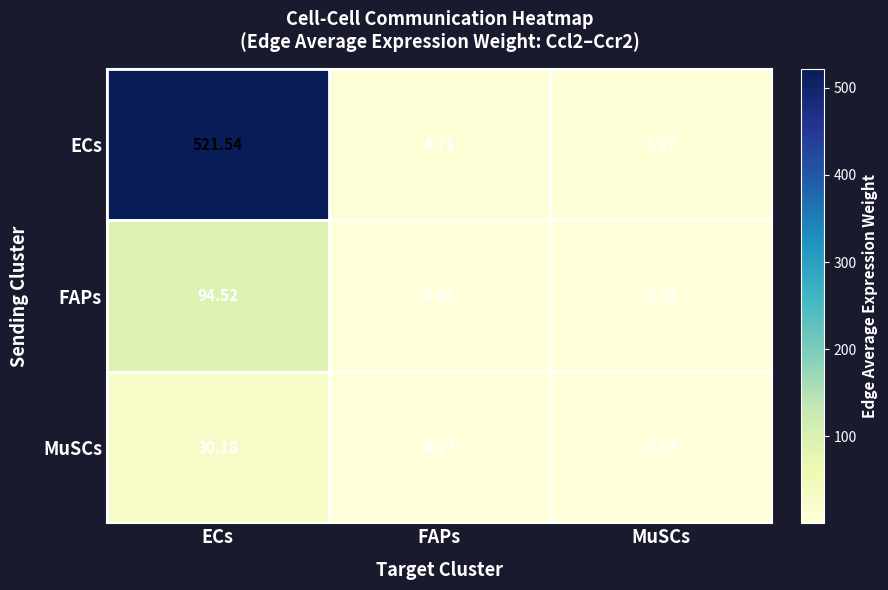

Which series changed the most between FAPs and MuSCs?

ECs